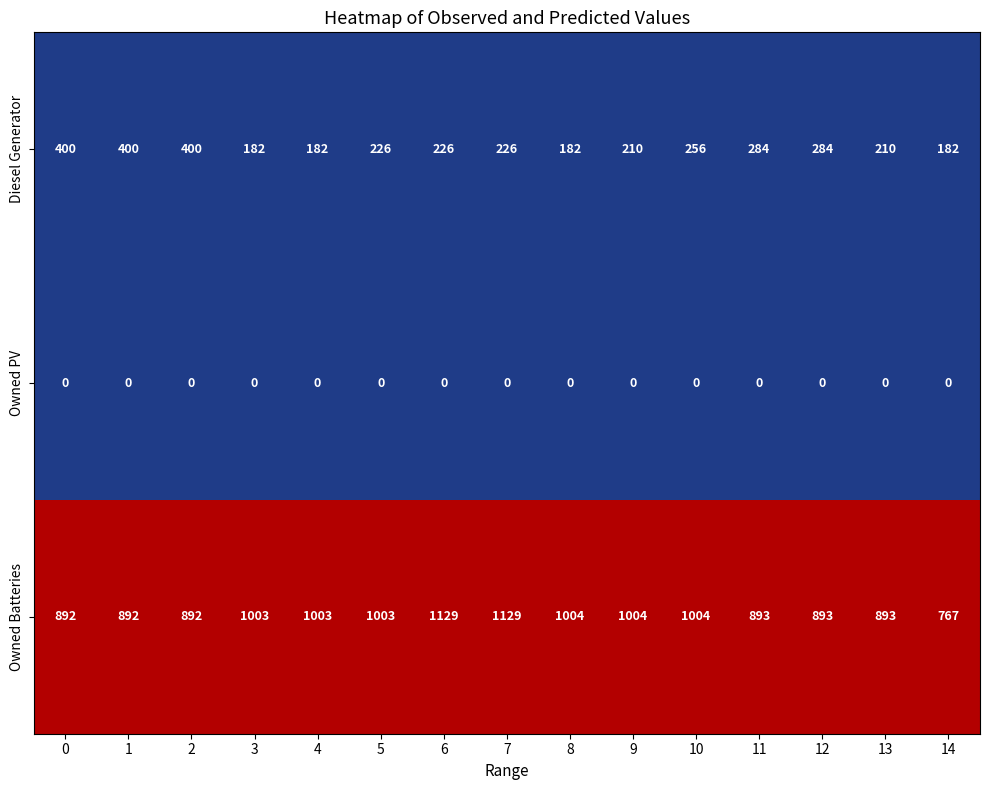

What is the spread (max minus min) of values at 1?

892